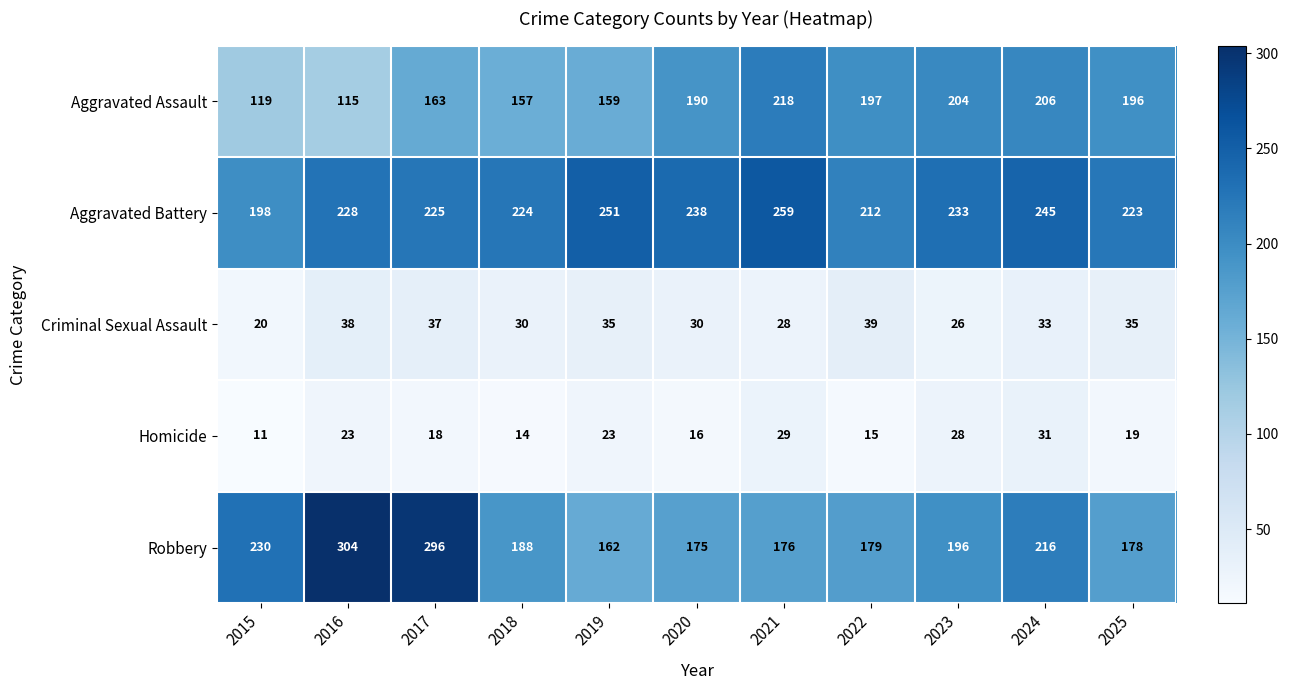

Count the number of data series in this chart.

5